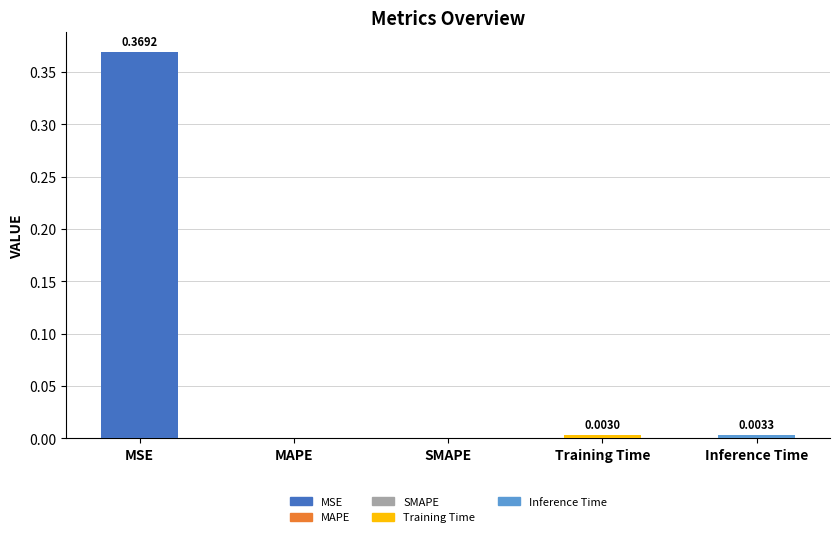

What is the change in value from MSE to SMAPE?

-0.4